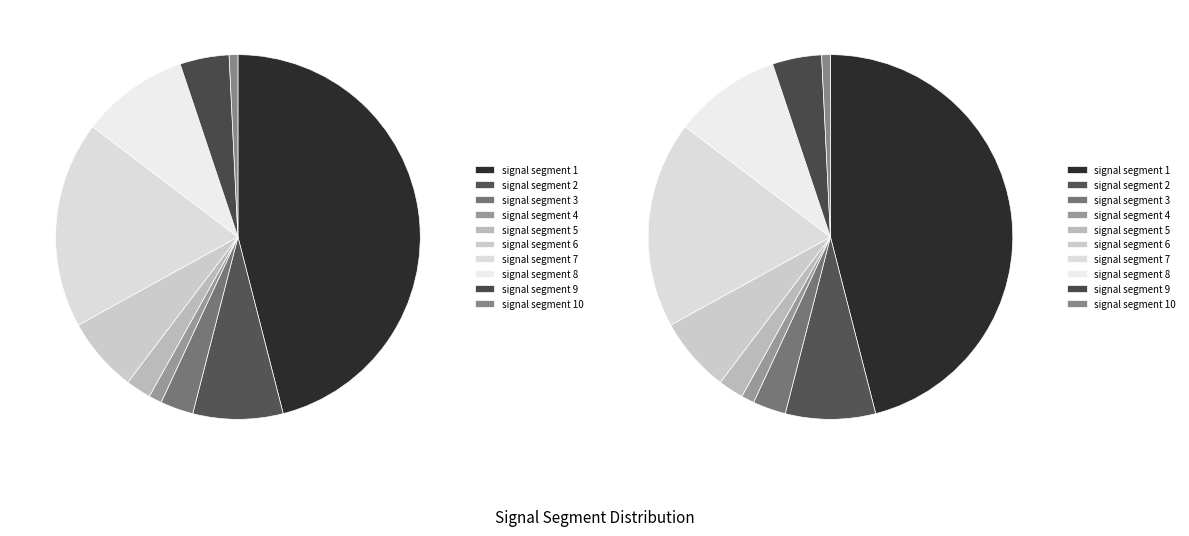

What percentage do signal segment 9 and signal segment 4 together represent?

5.5%